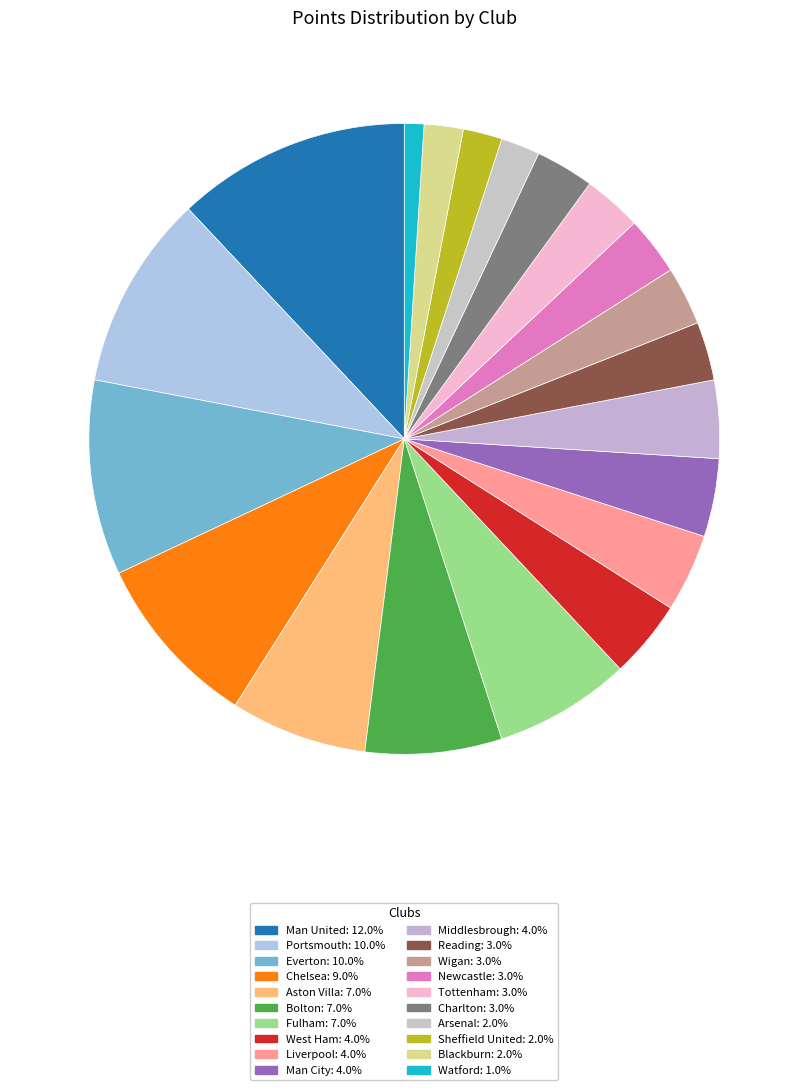

Combined, what portion of the pie is Watford and Blackburn?

3.0%